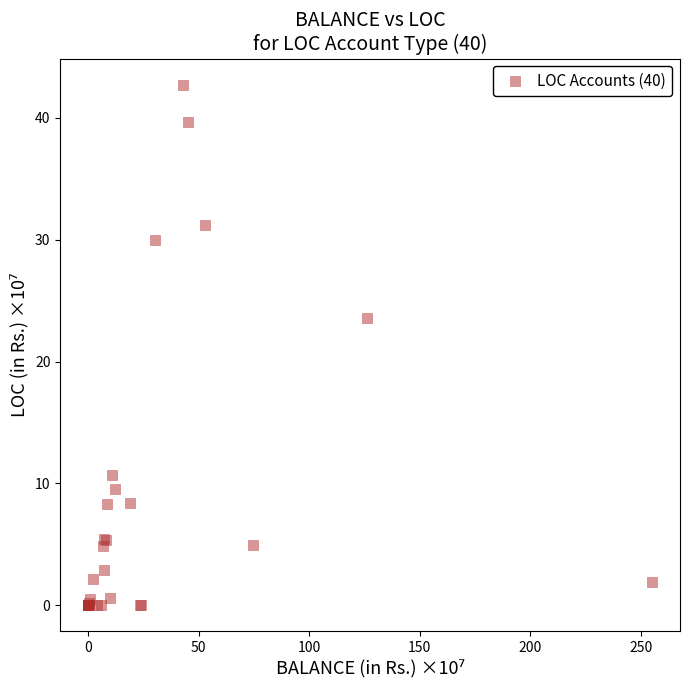

What Y value in the scatter plot is closest to 21?

23.5